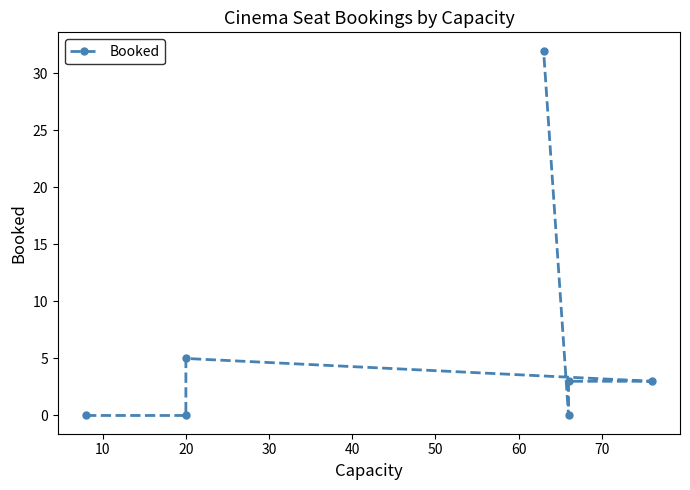

How many values are below 3?

3